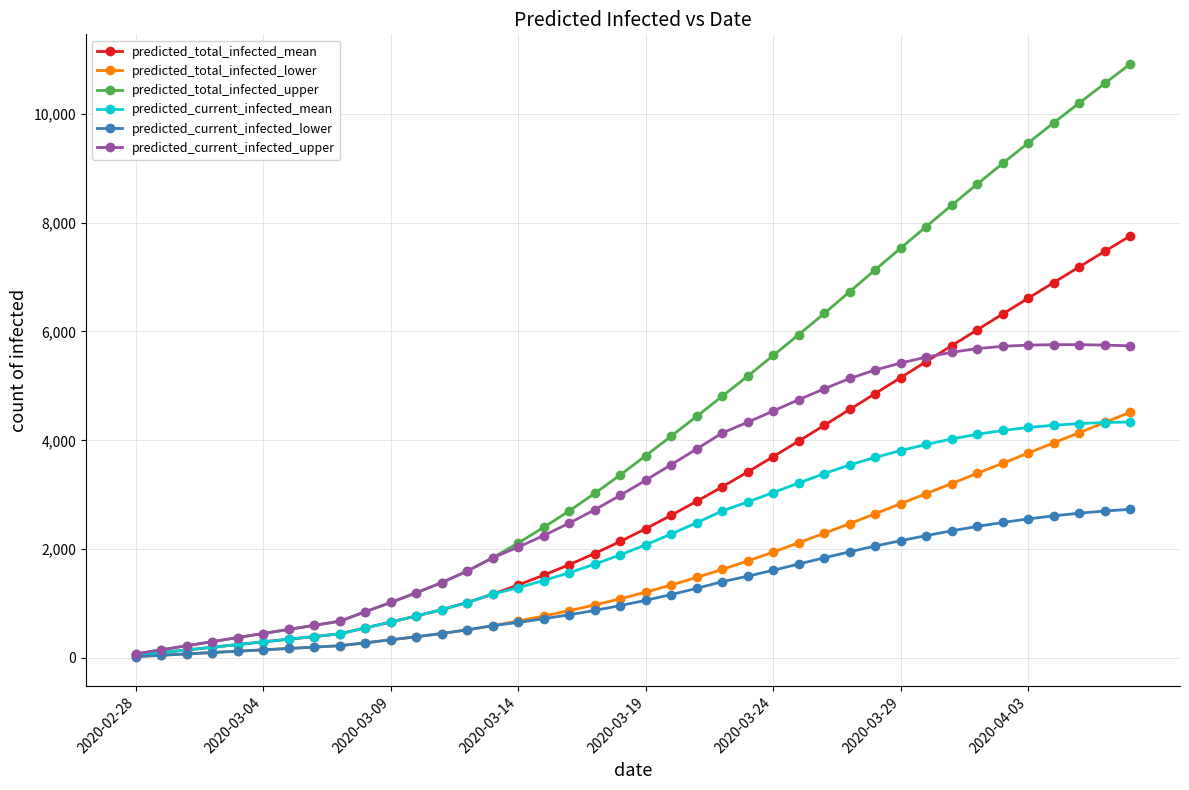

Which series has the largest range (max minus min)?

predicted_total_infected_upper